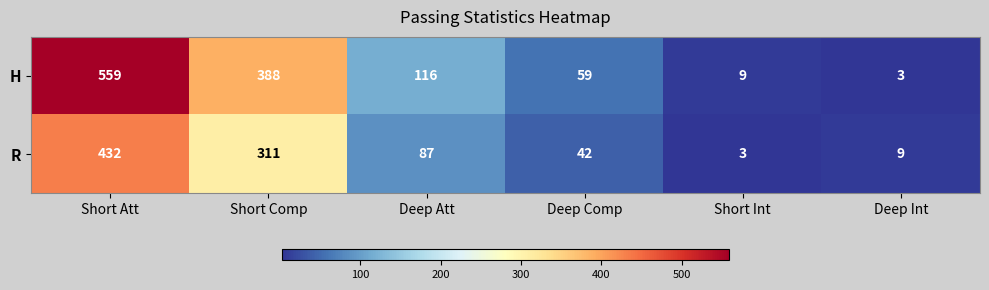

At which label does H first exceed 116?

Short Att